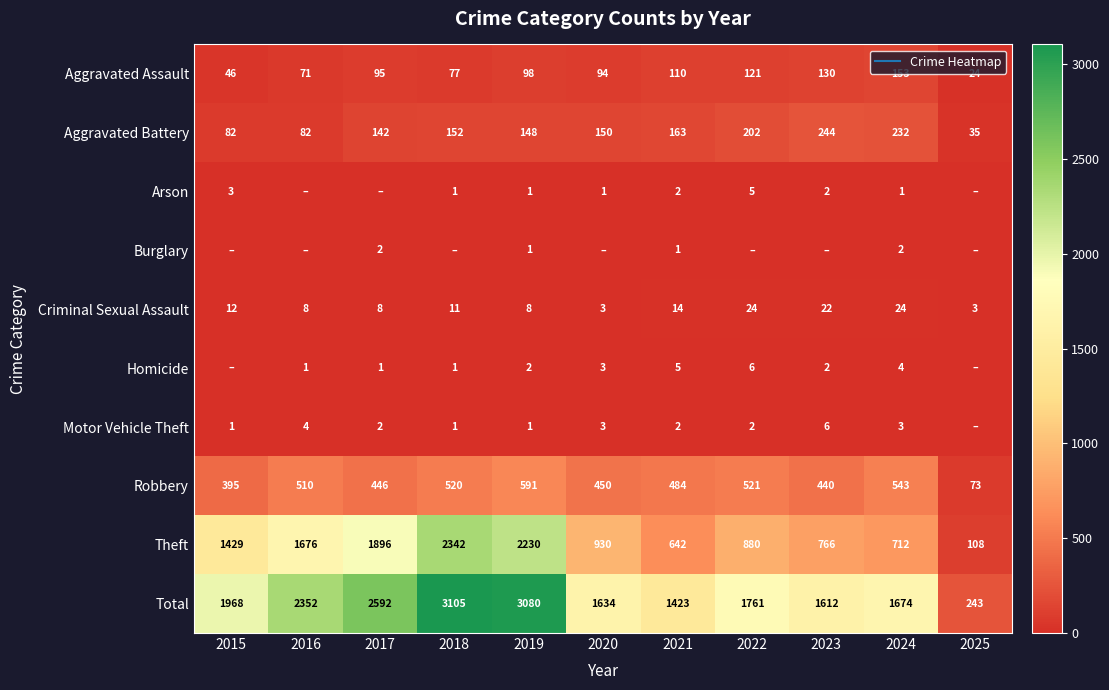

At which label does Total first exceed 1761?

2015